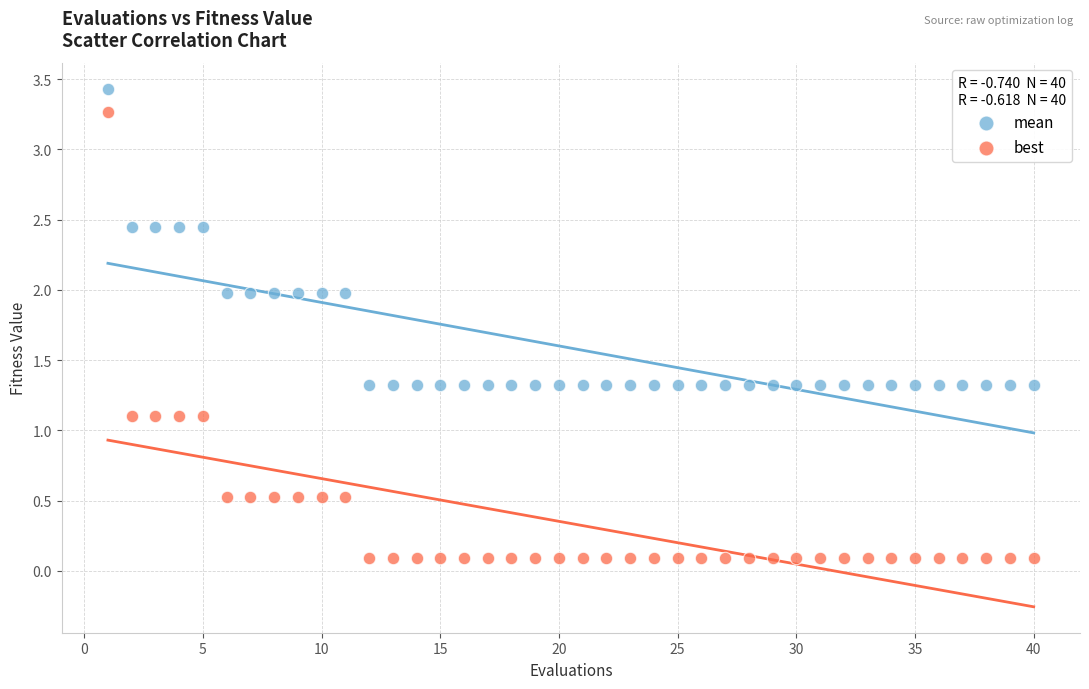

Across all data points, what is the range of X values (max minus min)?

39.0